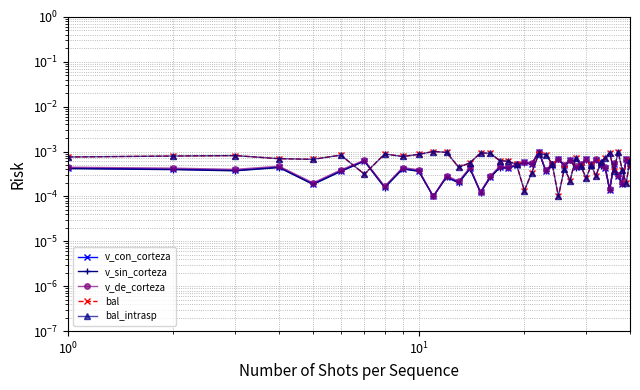

Which series ends up on top after the final intersection of v_sin_corteza and v_de_corteza?

v_de_corteza